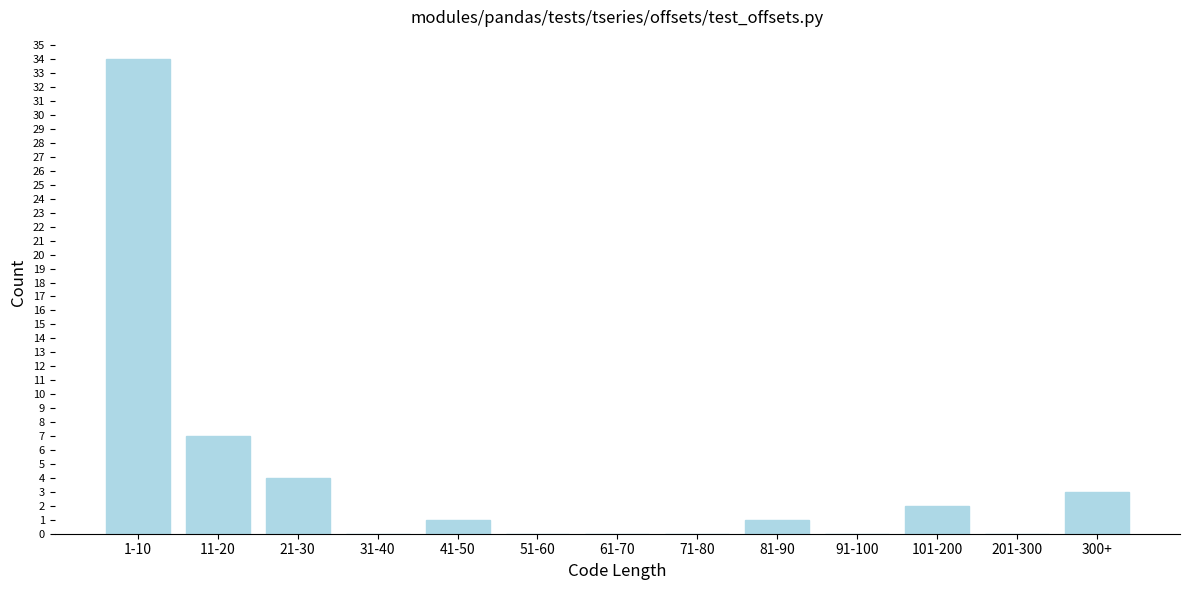

Reading left to right, transcribe all the data shown in this chart.

1-10=34	11-20=7	21-30=4	31-40=0	41-50=1	51-60=0	61-70=0	71-80=0	81-90=1	91-100=0	101-200=2	201-300=0	300+=3